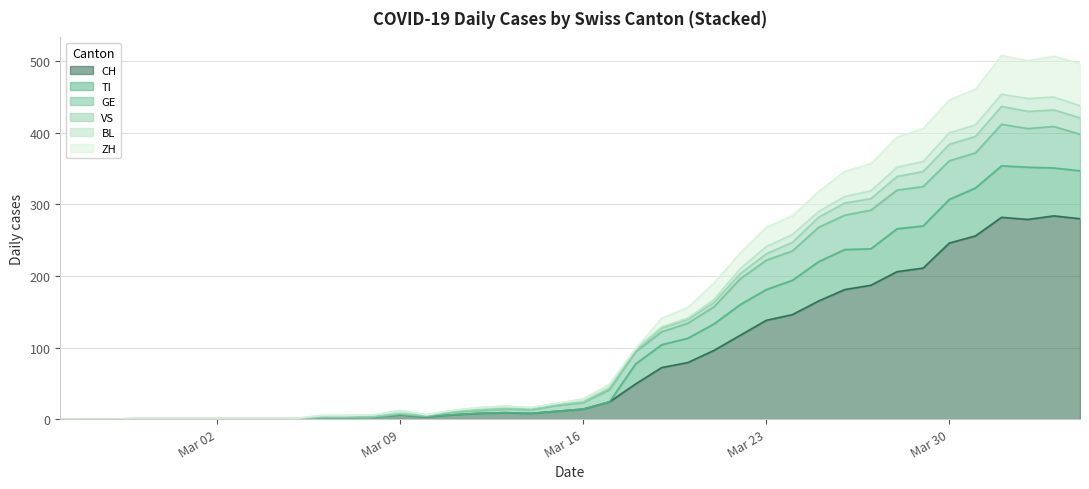

How many data points in CH are above 14?

19